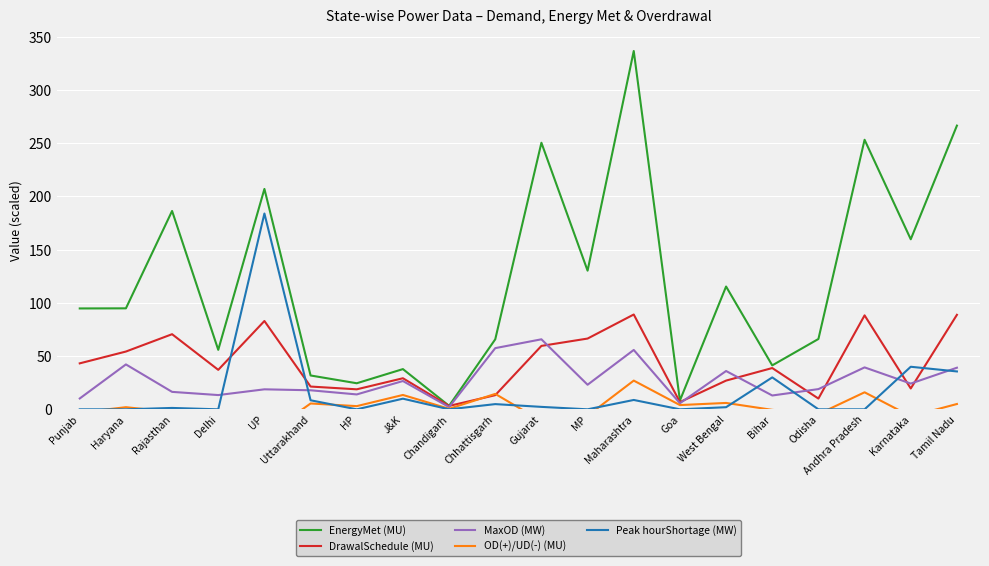

At which category is the sum across all series the highest?

Maharashtra